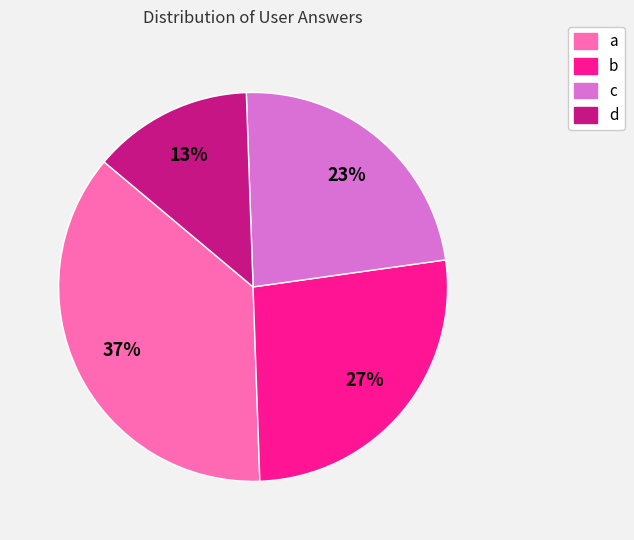

True or false: c accounts for 23% of the total.

True